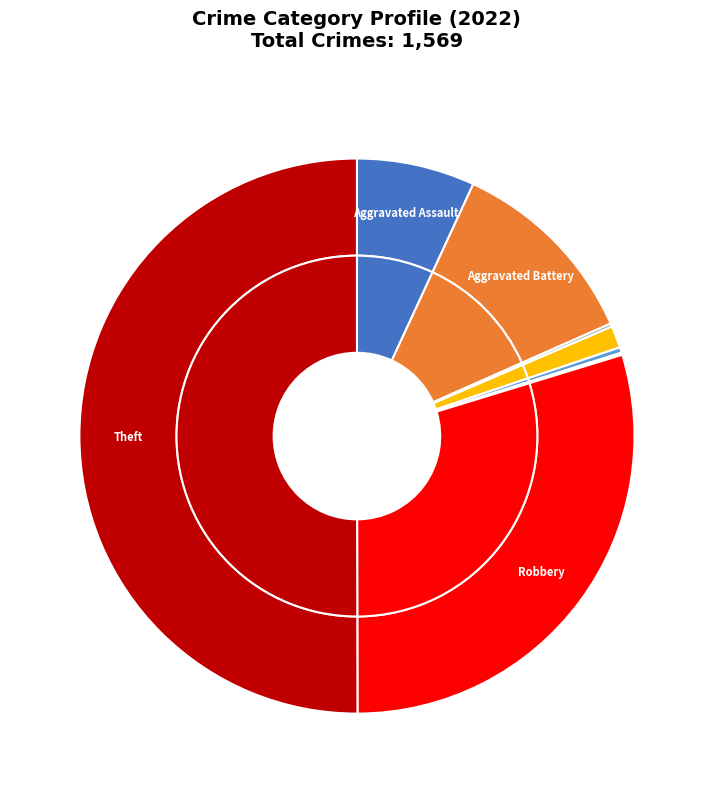

True or false: Criminal Sexual Assault accounts for 12% of the total.

False